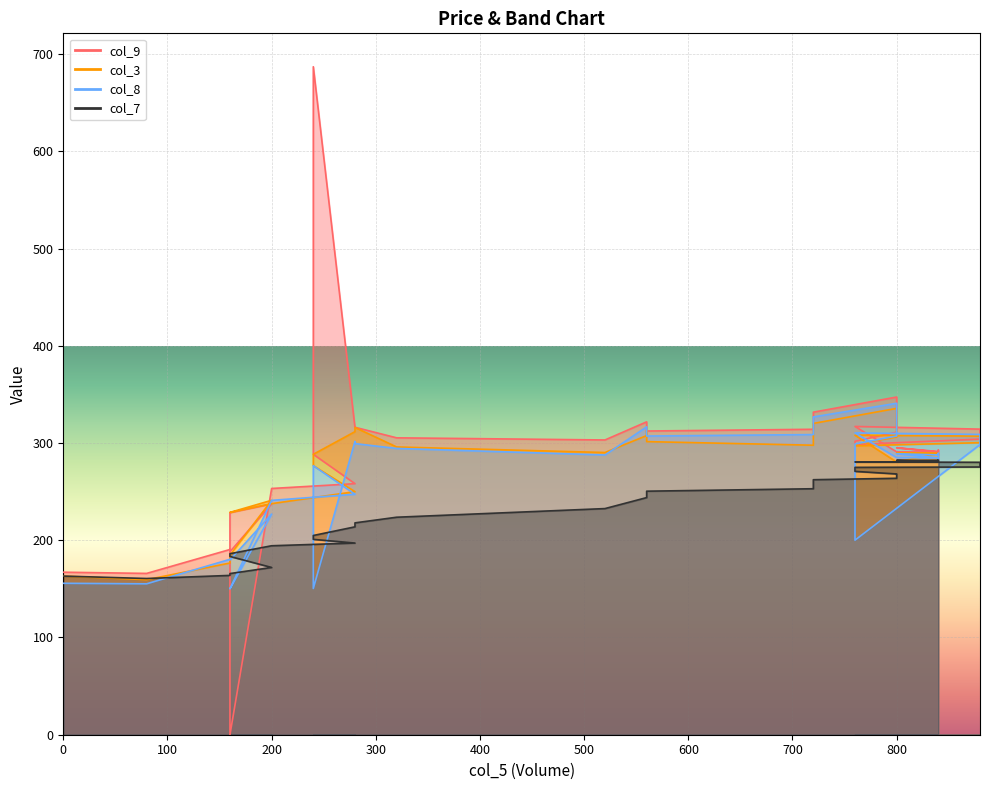

Which category has the lowest value in the col_7 series?

80